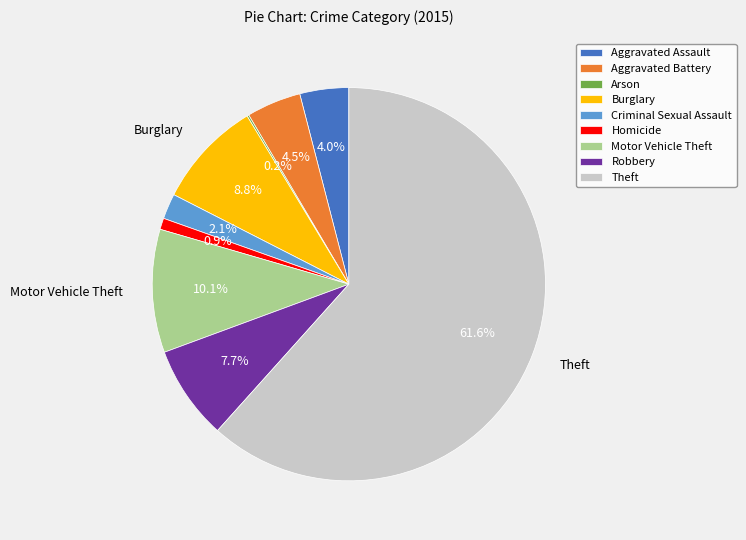

What is the largest slice in the pie chart?

Theft